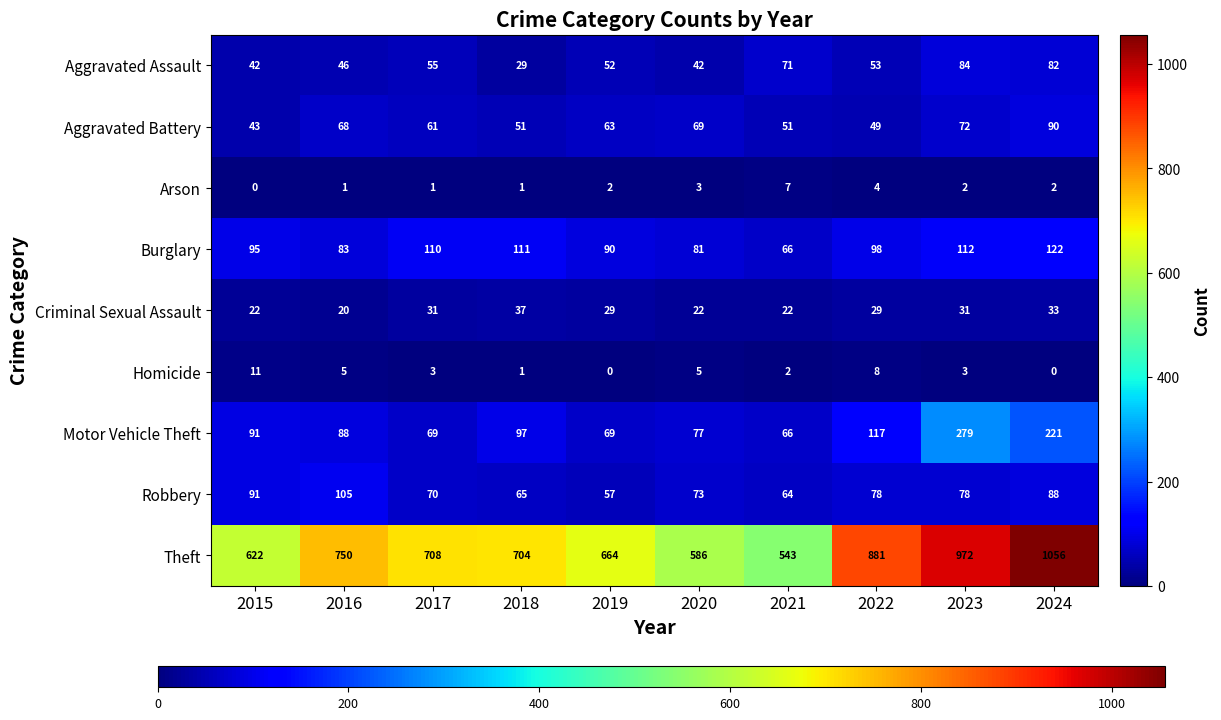

What is the difference between the Aggravated Assault values at 2017 and 2016?

9